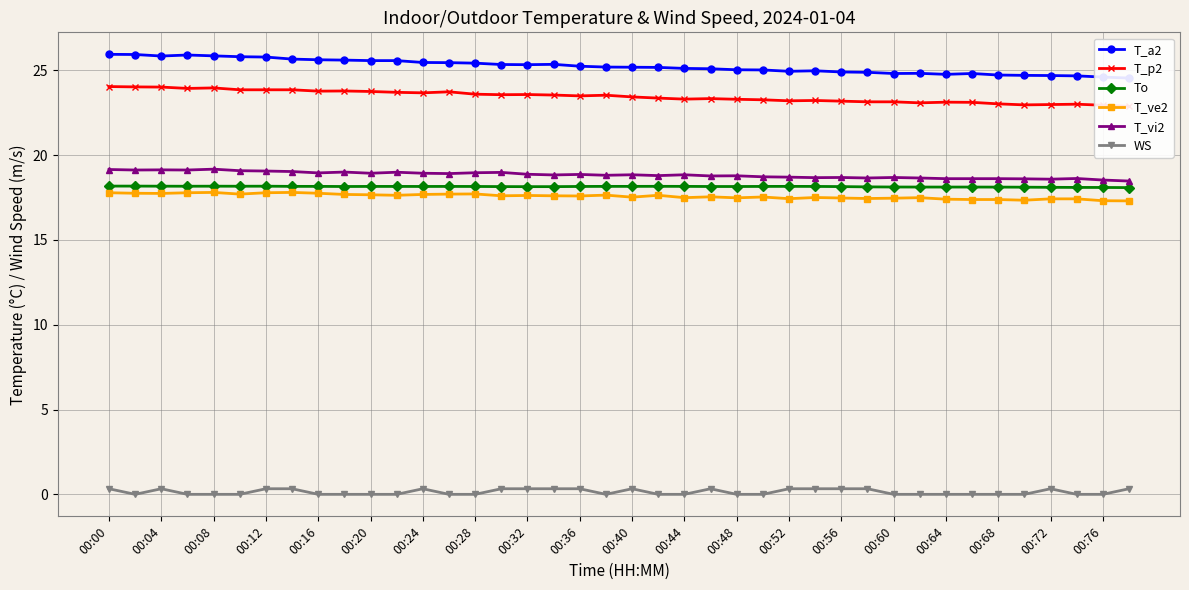

What is the average value of the To series?

18.1